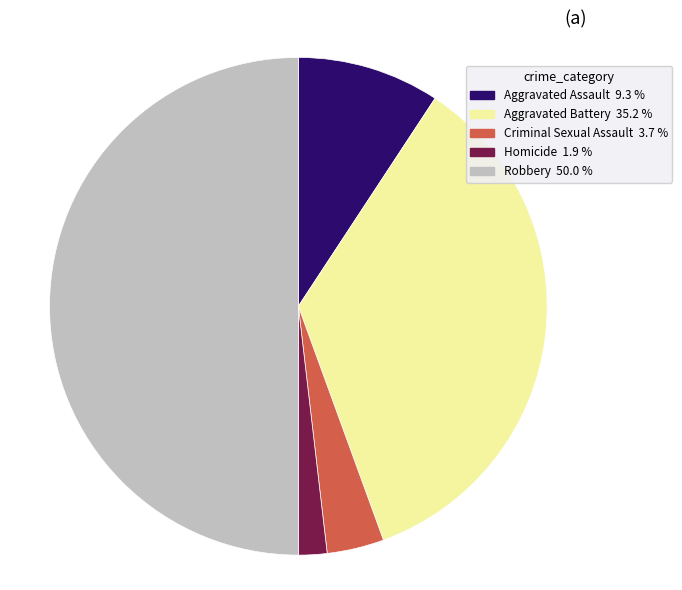

Rank the categories by value from lowest to highest.

Homicide, Criminal Sexual Assault, Aggravated Assault, Aggravated Battery, Robbery